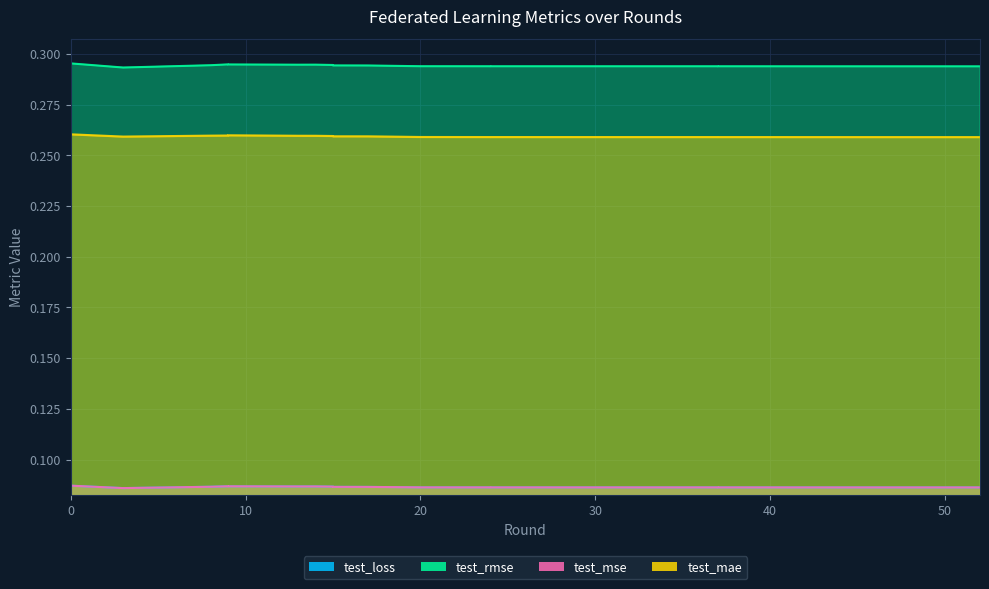

How many interior local peaks does the test_mae series have?

1